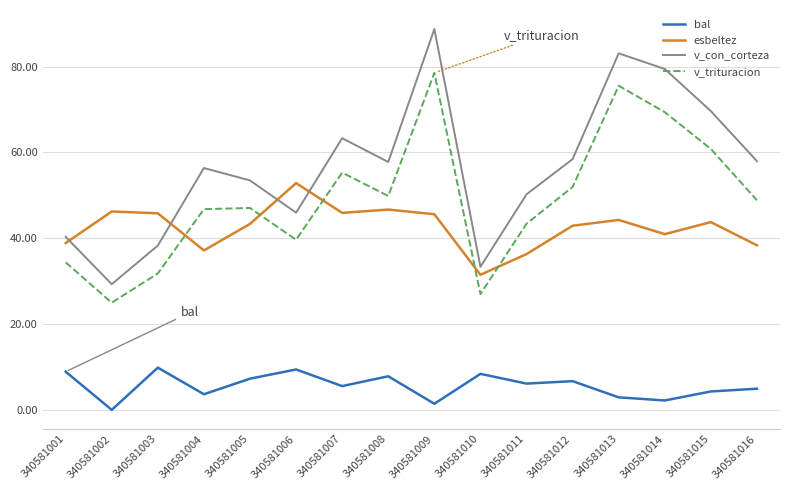

Where do v_trituracion and esbeltez first cross each other?

340581003 and 340581004